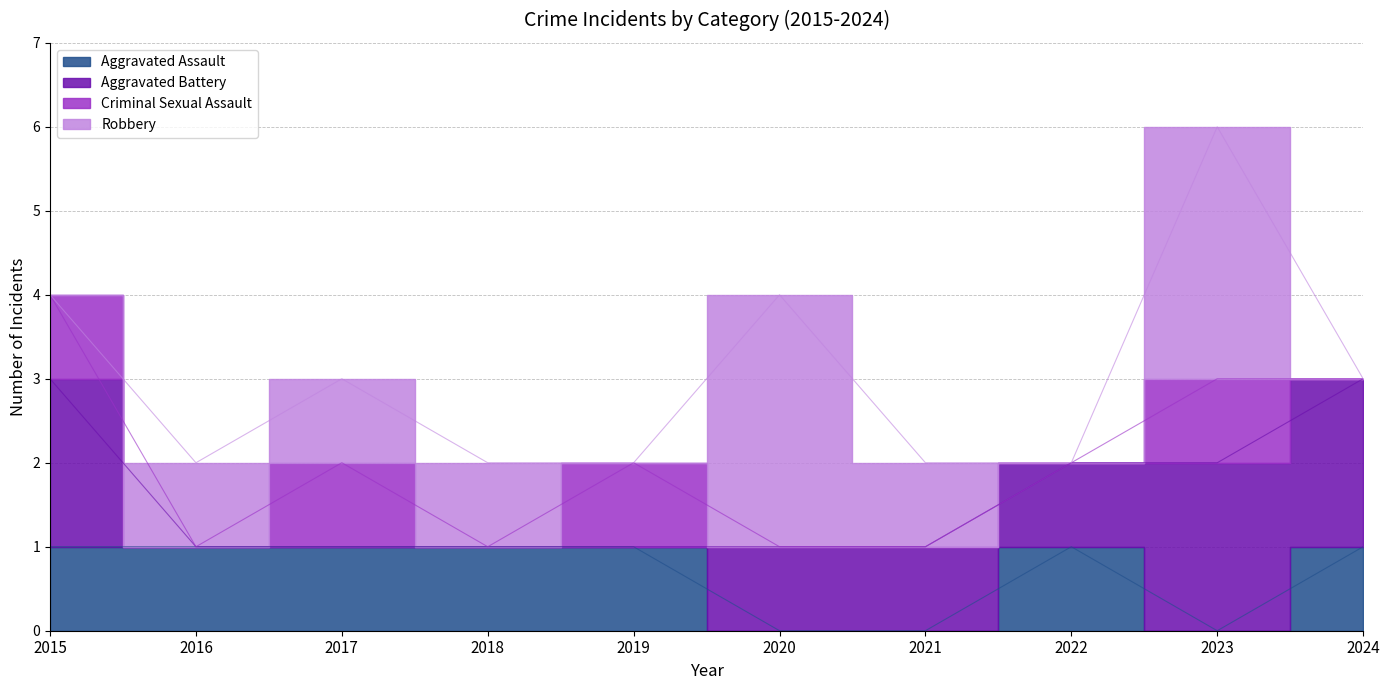

The value of Aggravated Assault at 2023 is 0. True or false?

True